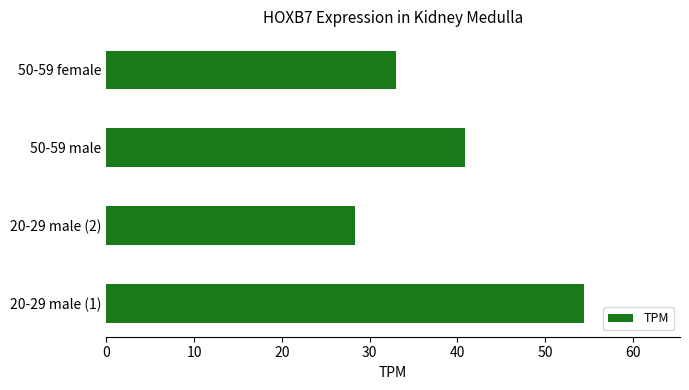

List the labels in order of value, smallest first.

20-29 male (2), 50-59 female, 50-59 male, 20-29 male (1)